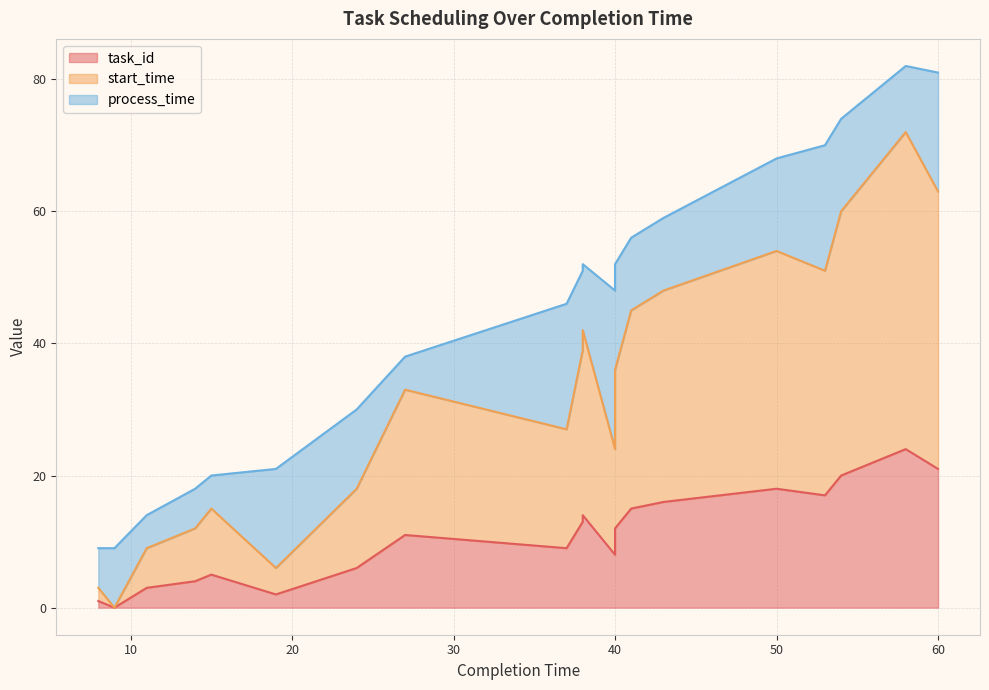

The start_time series shows 18 at 38. True or false?

False